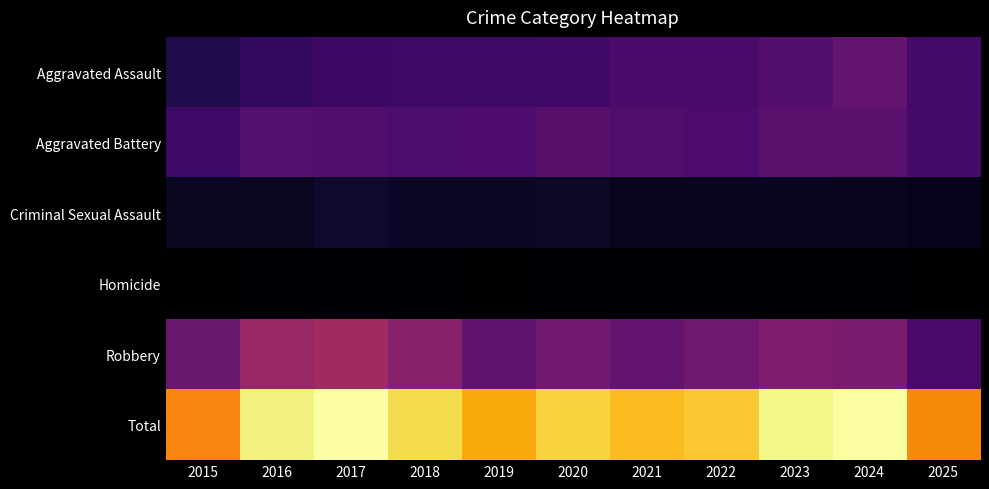

At which category does the chart reach its minimum across all series?

2019